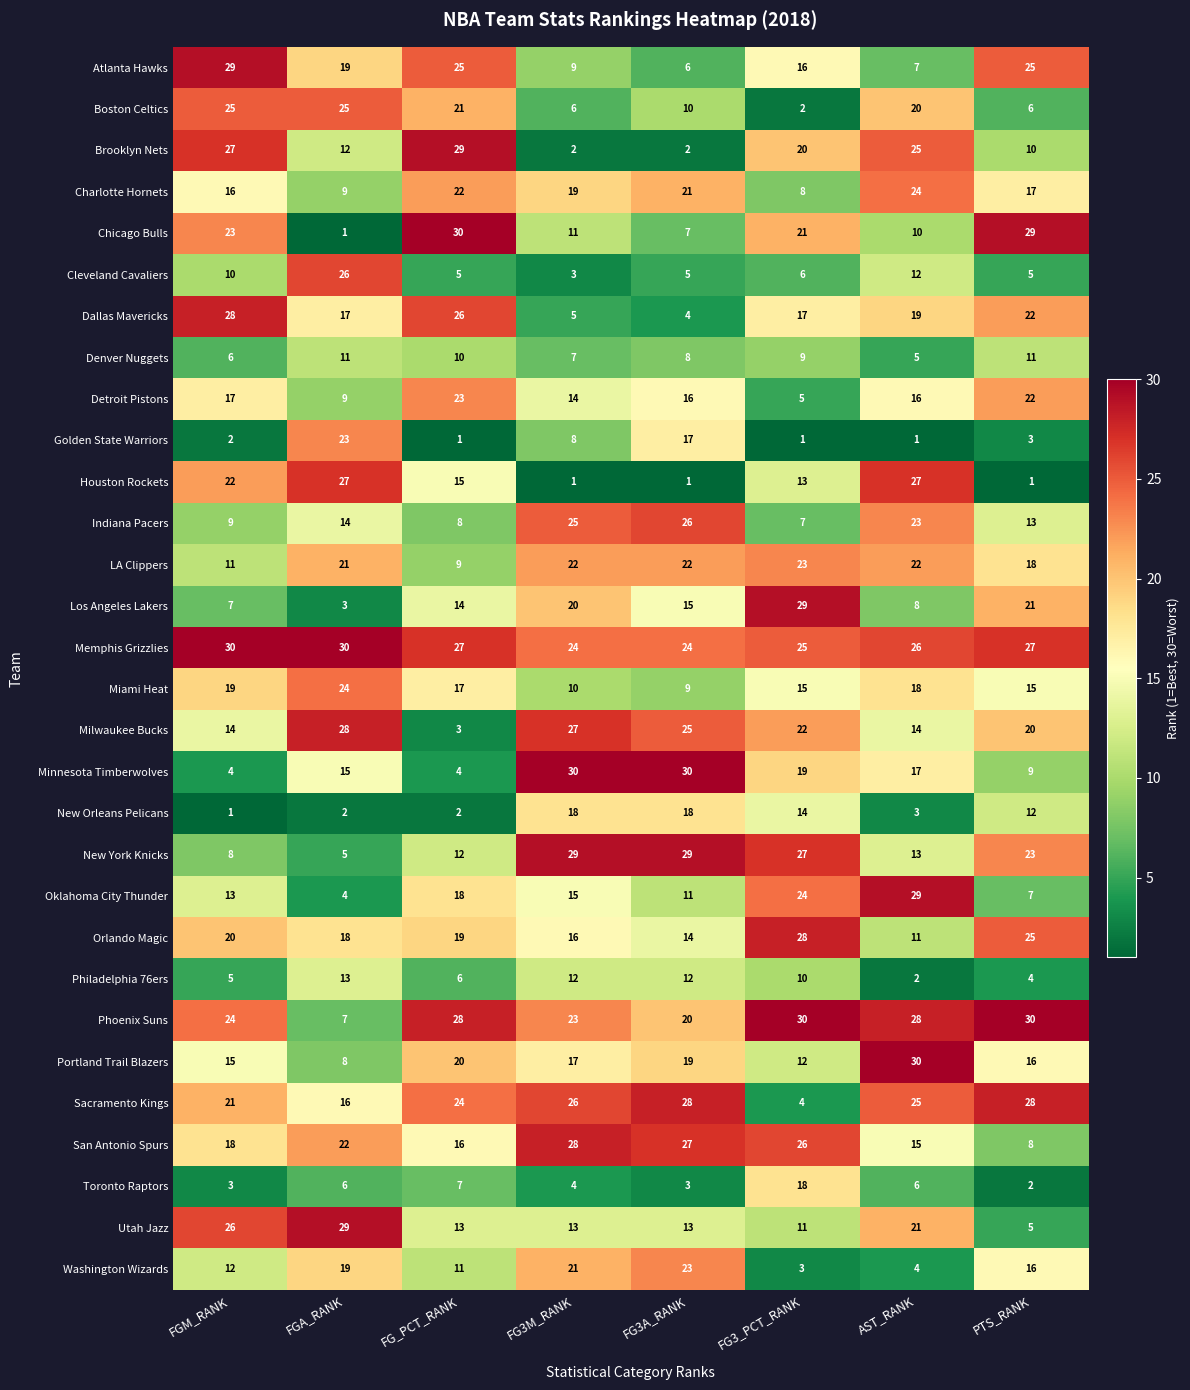

Rank the series at FGM_RANK from lowest to highest value.

New Orleans Pelicans, Golden State Warriors, Toronto Raptors, Minnesota Timberwolves, Philadelphia 76ers, Denver Nuggets, Los Angeles Lakers, New York Knicks, Indiana Pacers, Cleveland Cavaliers, LA Clippers, Washington Wizards, Oklahoma City Thunder, Milwaukee Bucks, Portland Trail Blazers, Charlotte Hornets, Detroit Pistons, San Antonio Spurs, Miami Heat, Orlando Magic, Sacramento Kings, Houston Rockets, Chicago Bulls, Phoenix Suns, Boston Celtics, Utah Jazz, Brooklyn Nets, Dallas Mavericks, Atlanta Hawks, Memphis Grizzlies